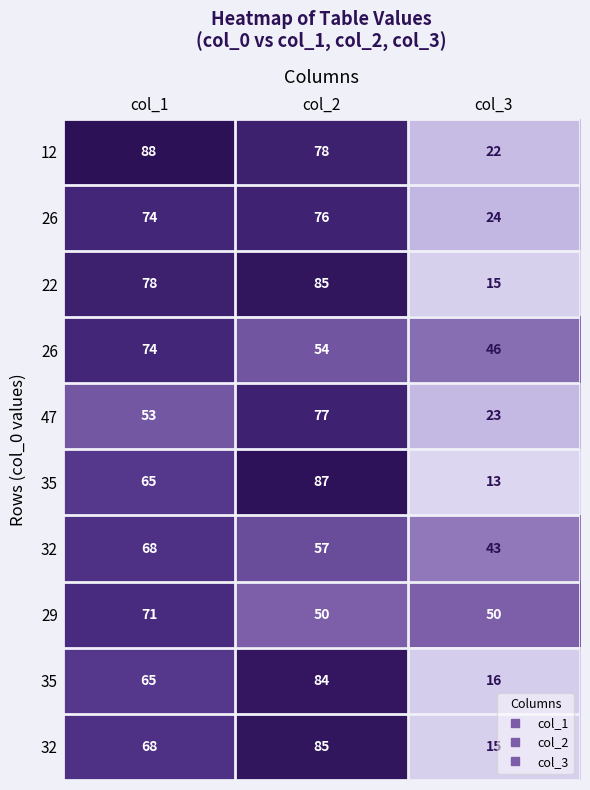

What is the total value across all series at col_3?

267